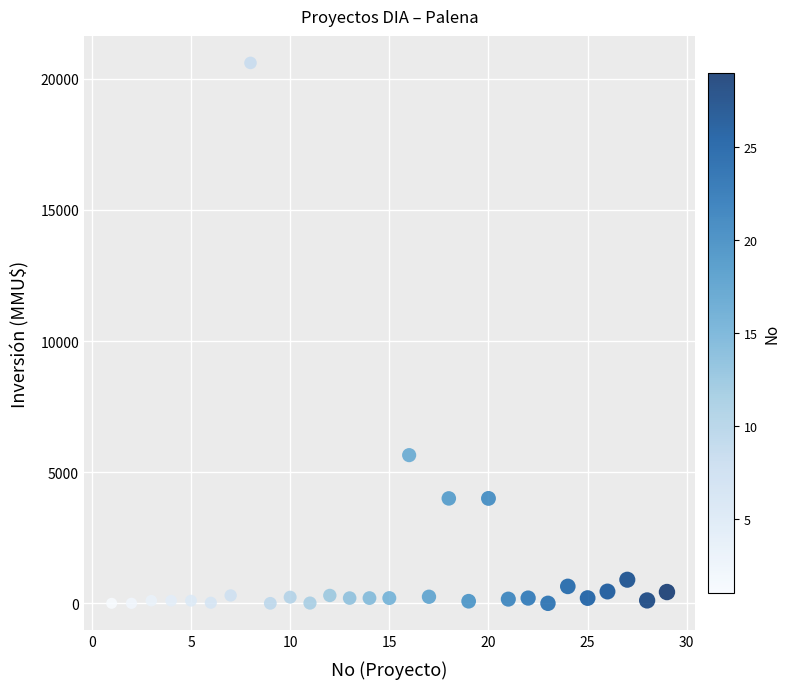

What is the range of Y values (max minus min)?

20605